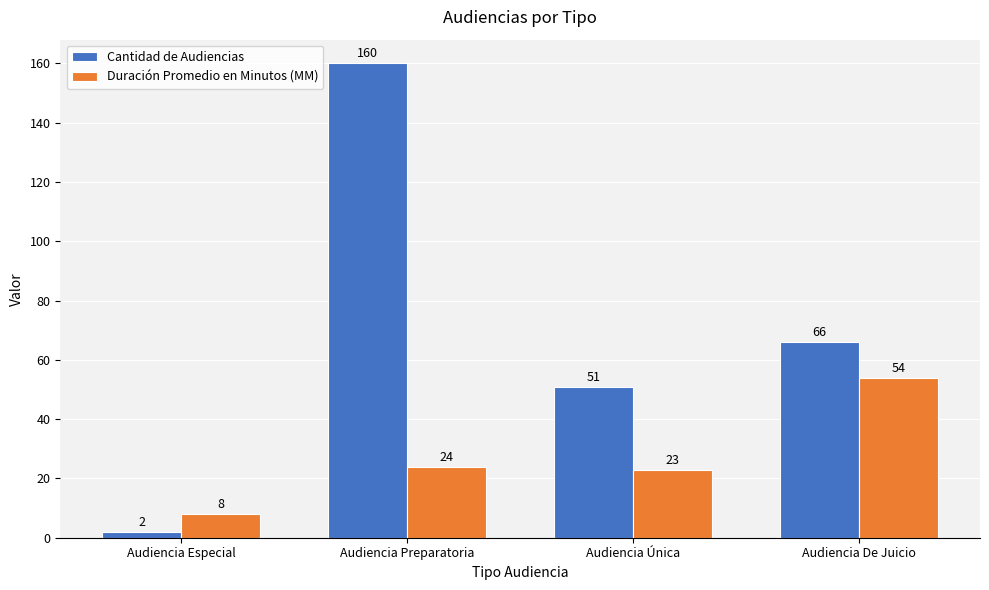

At which category does the chart reach its minimum across all series?

Audiencia Especial